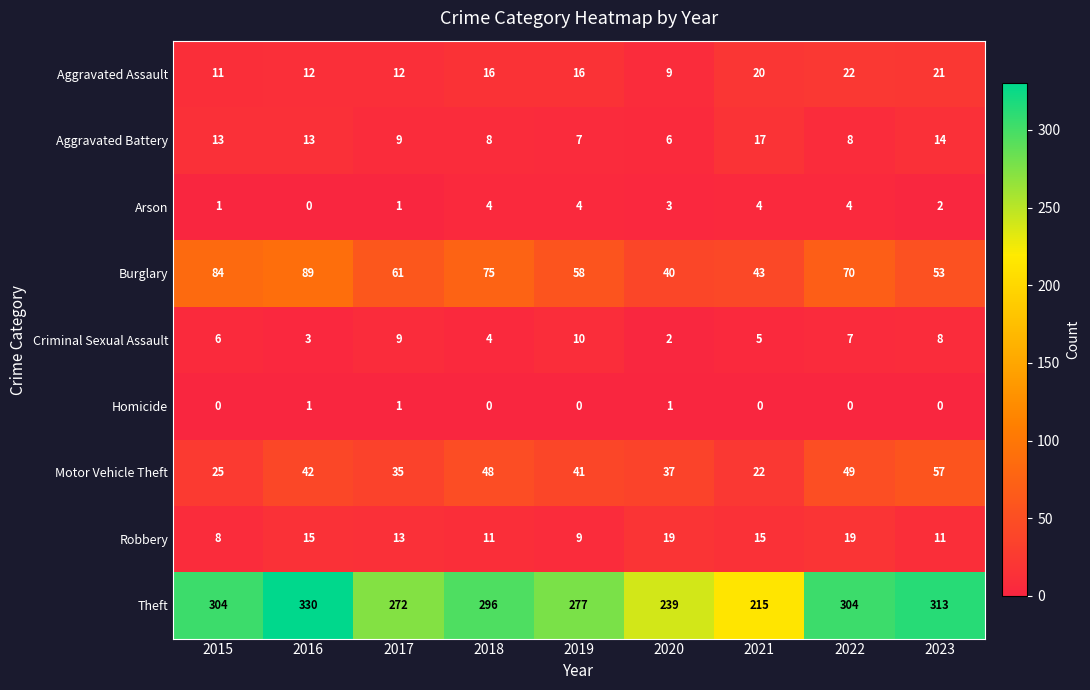

At which label does Burglary reach its peak?

2016